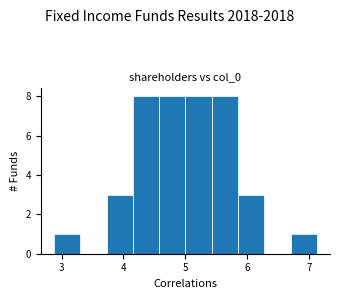

Reading left to right, list every bar in this chart as the range it spans on the x-axis followed by its height. Neither the bar edges nor the heights are printed on the chart, so give them approximately, as read against the axes.

2.9 to 3.3: 1
3.3 to 3.7: 0
3.7 to 4.2: 3
4.2 to 4.6: 8
4.6 to 5.0: 8
5.0 to 5.4: 8
5.4 to 5.8: 8
5.8 to 6.3: 3
6.3 to 6.7: 0
6.7 to 7.1: 1